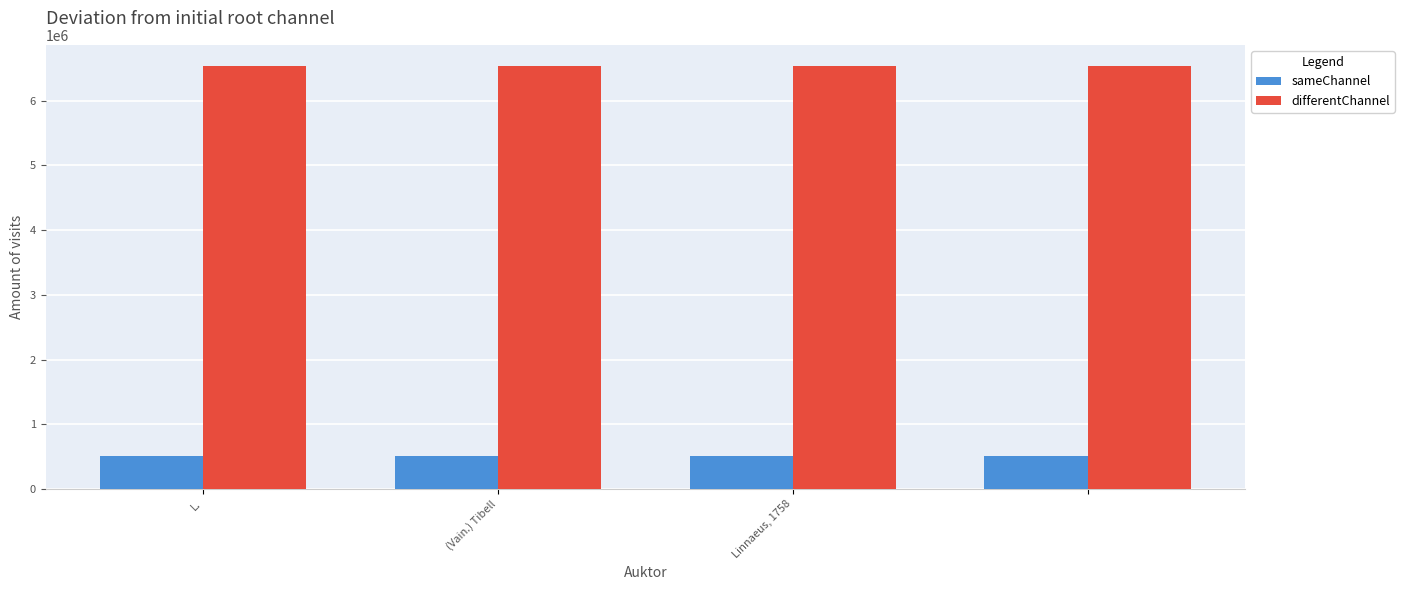

At how many categories does at least one series exceed 1792231?

4